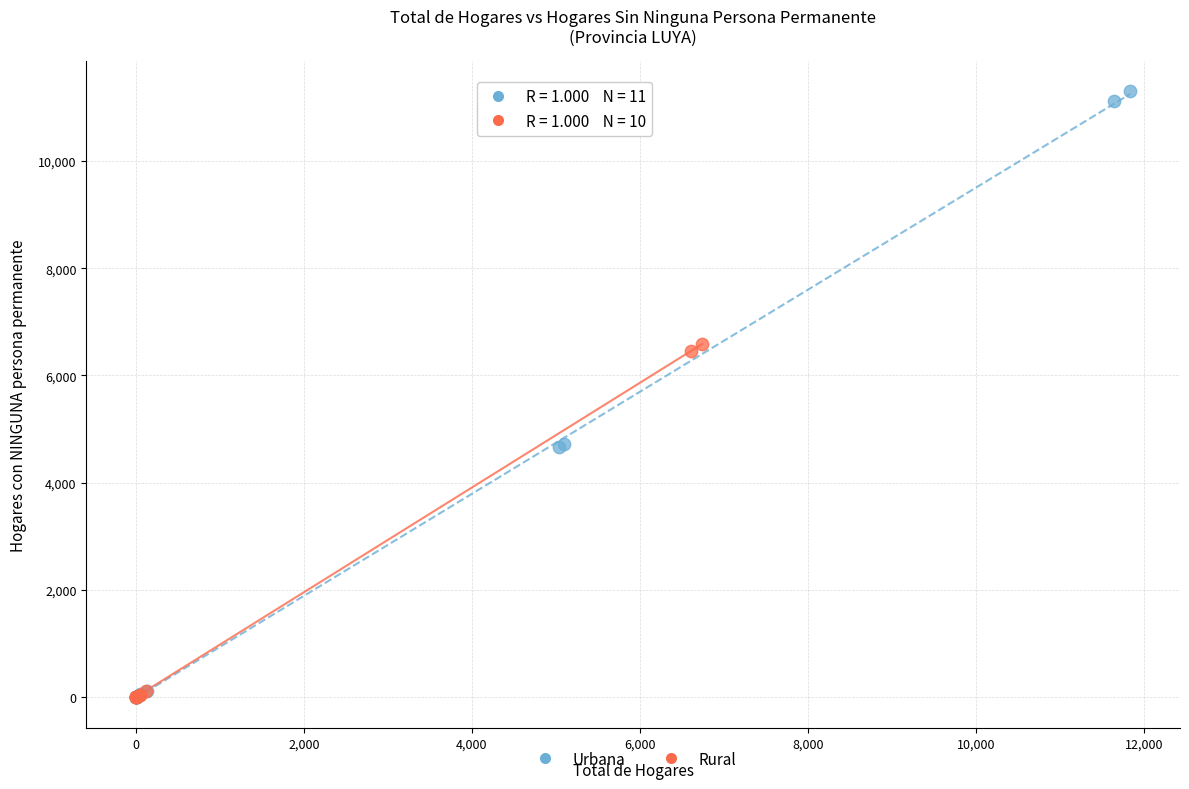

Which series contains the highest Y value?

Urbana